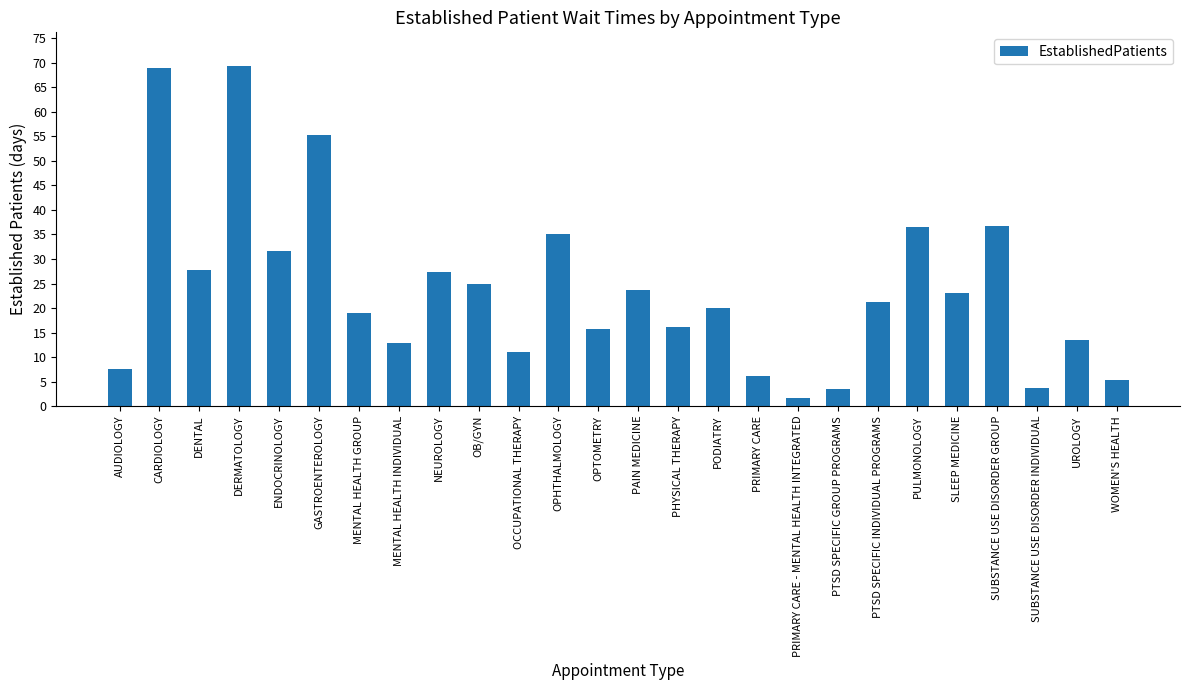

Count the number of categories in the chart.

26